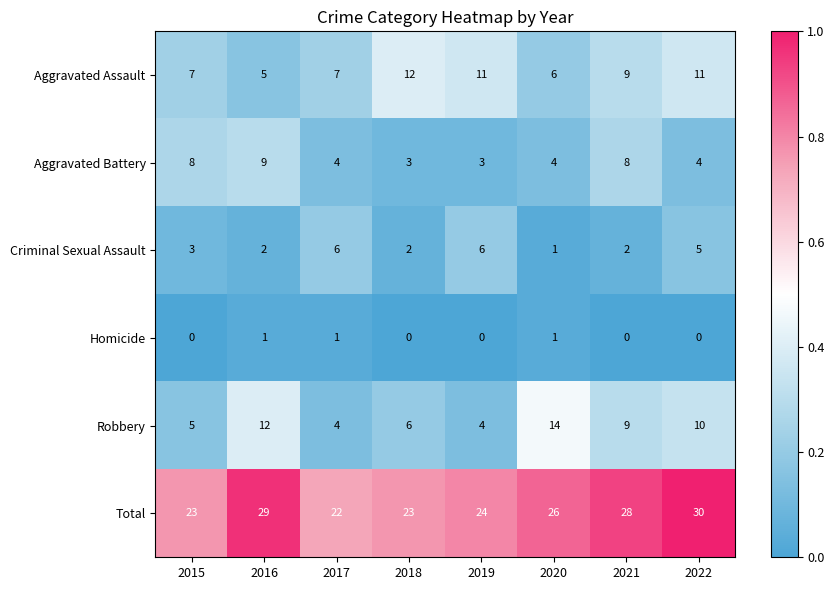

Is it true that Aggravated Battery equals 3 at 2018?

True